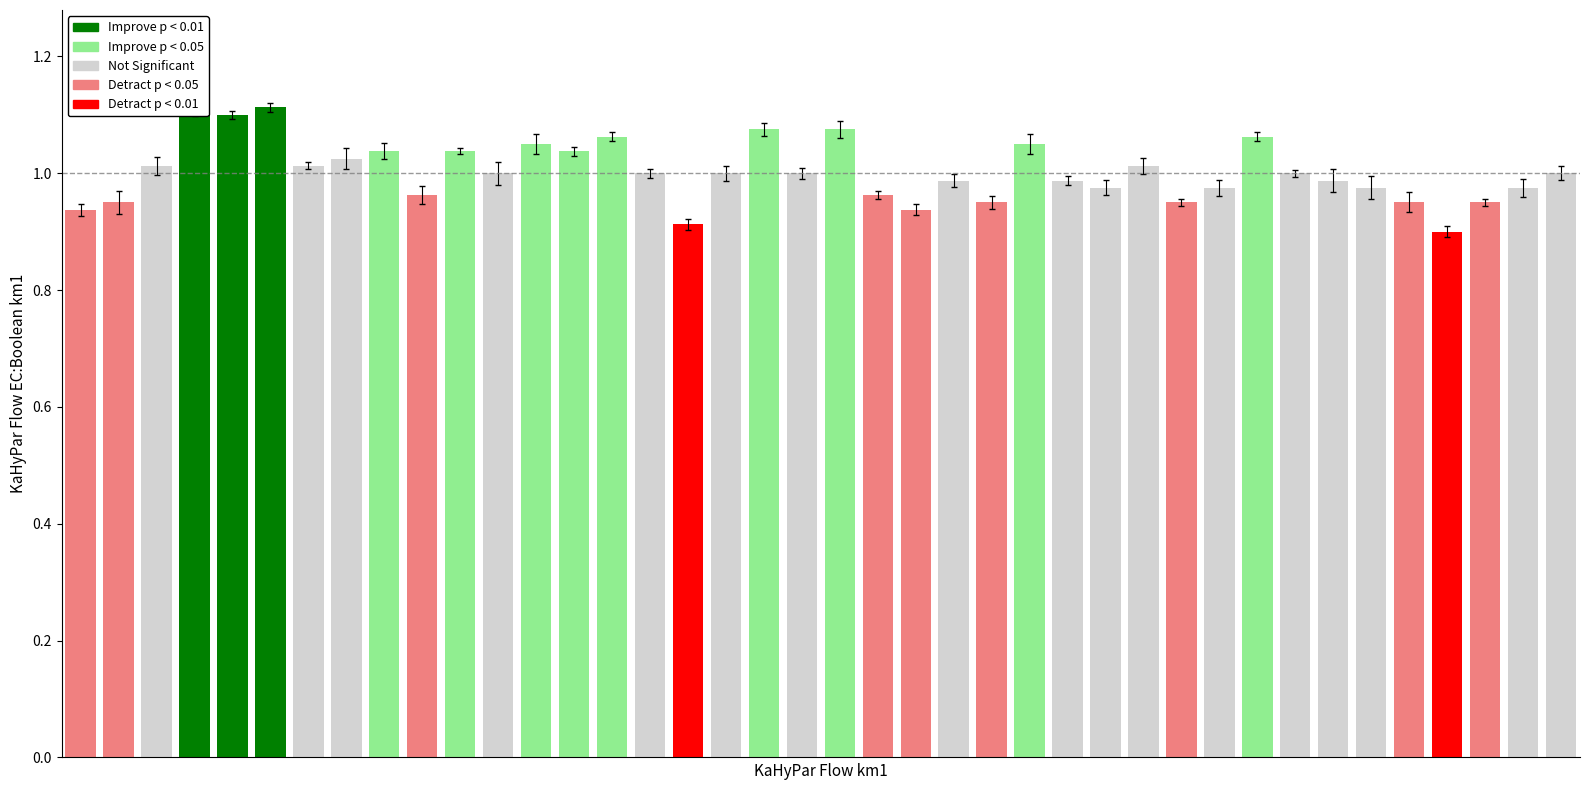

Which label corresponds to the largest value in the chart?

3